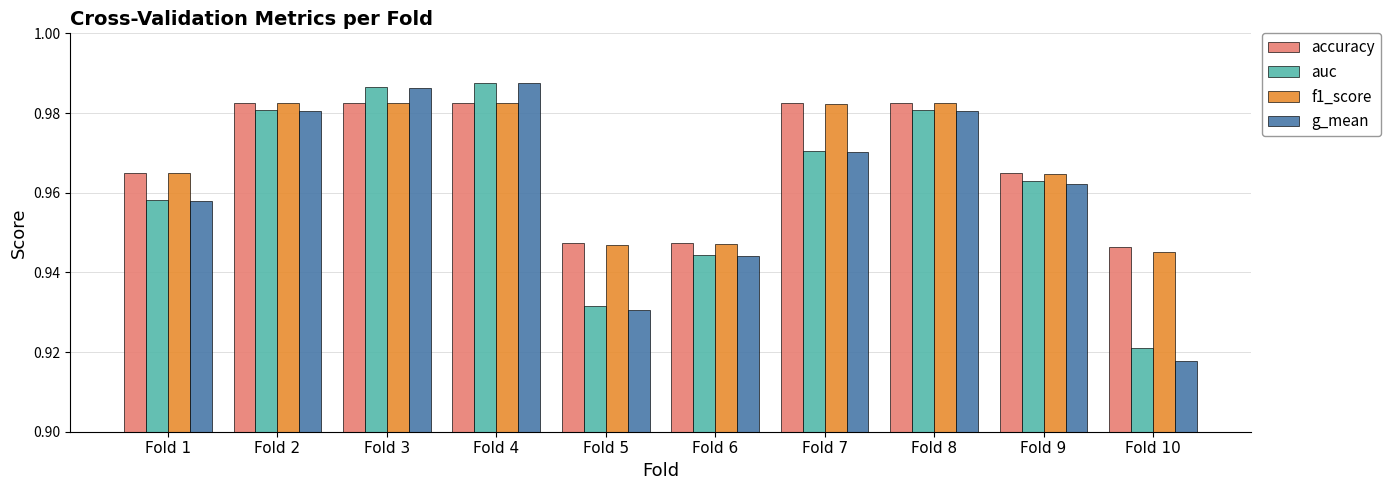

Which series changed the most between Fold 2 and Fold 6?

g_mean